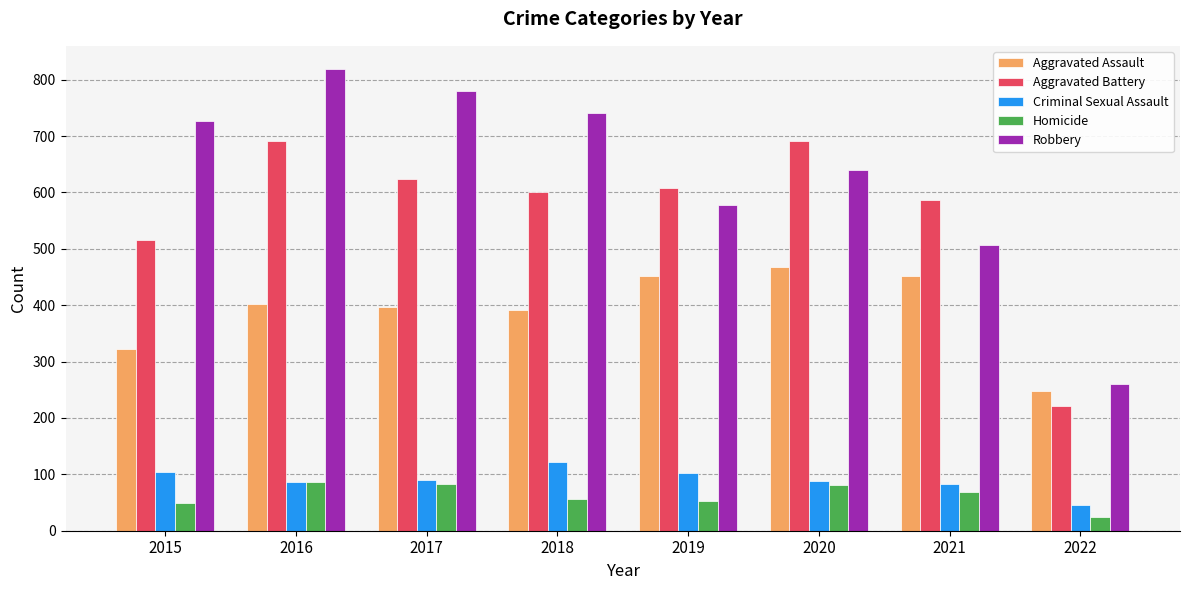

What value does the Aggravated Battery series have at 2016?

691